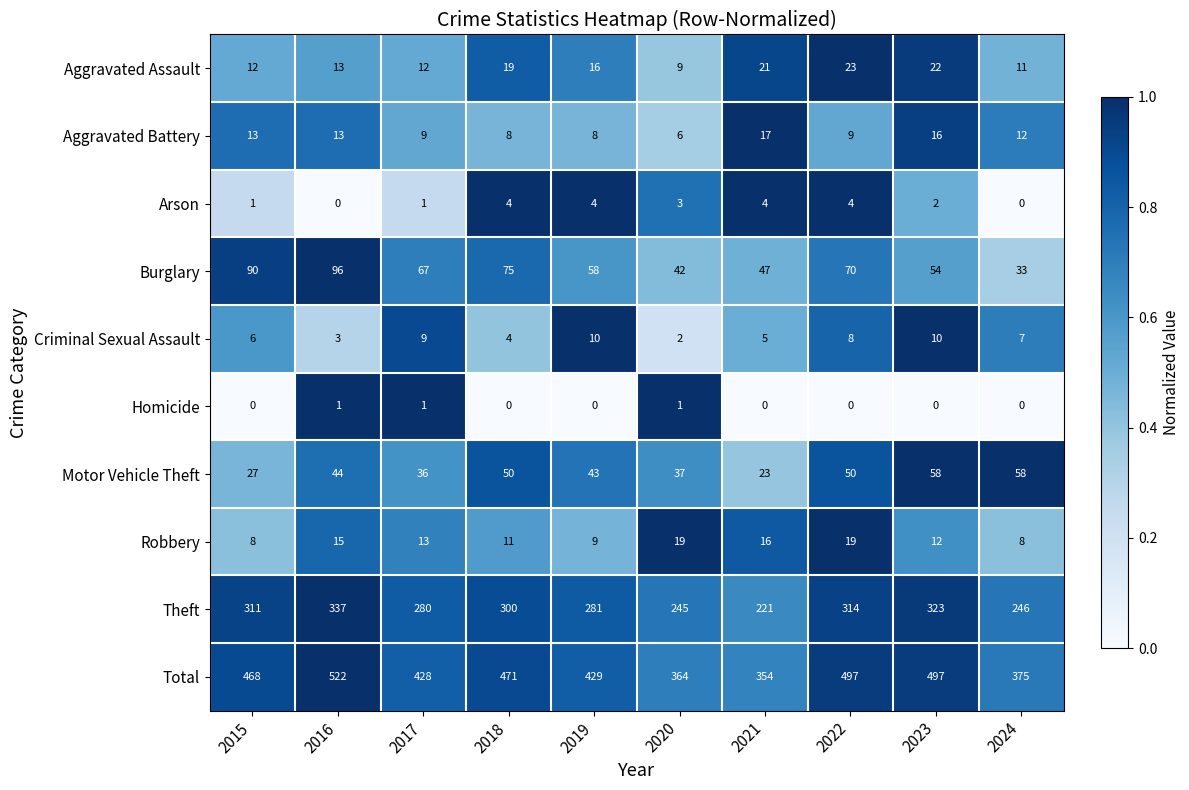

Count the number of data series in this chart.

10